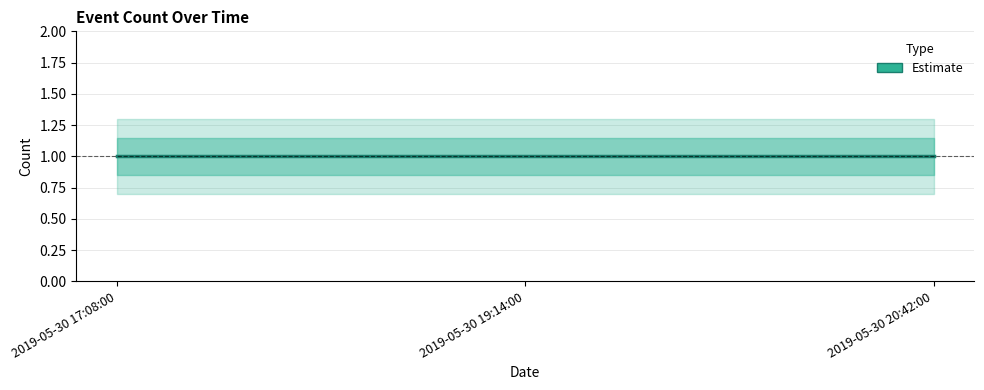

Between 2019-05-30 19:14:00 and 2019-05-30 17:08:00, which is larger?

2019-05-30 19:14:00